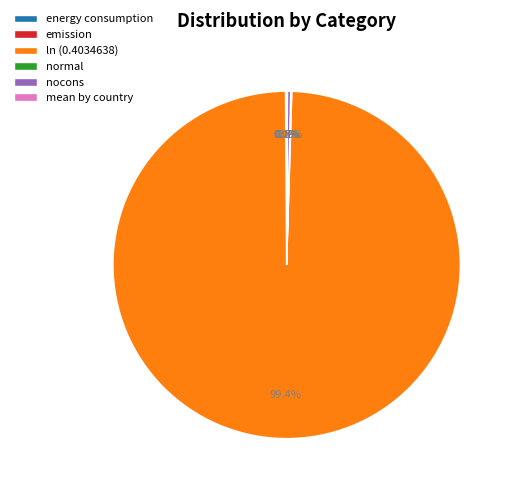

What portion of the pie excludes mean by country?

99.9%